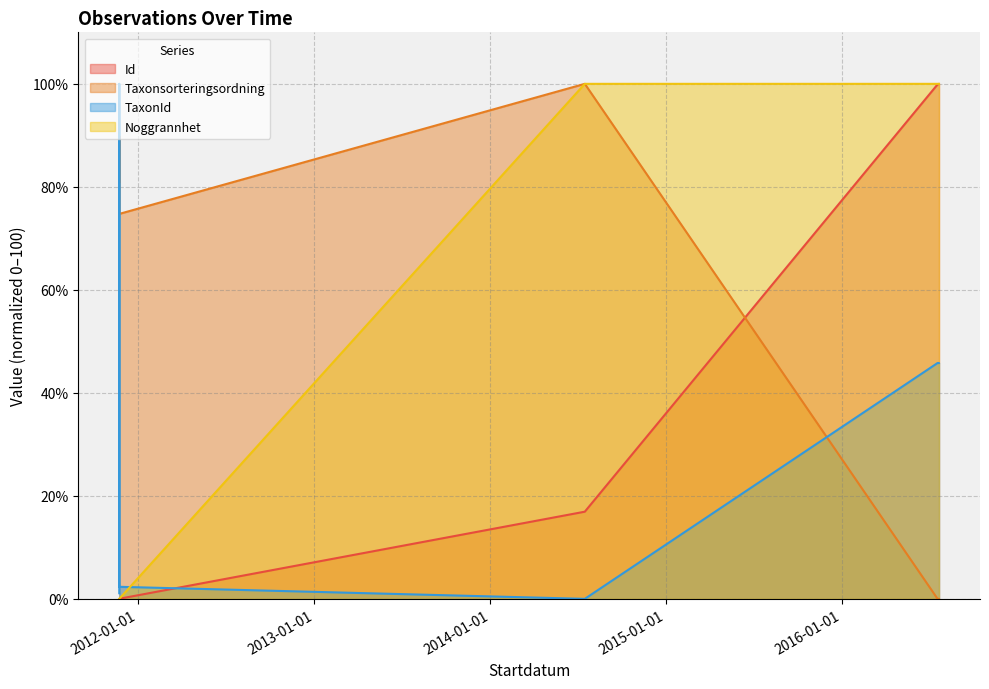

Does the chart have visible grid lines?

Yes